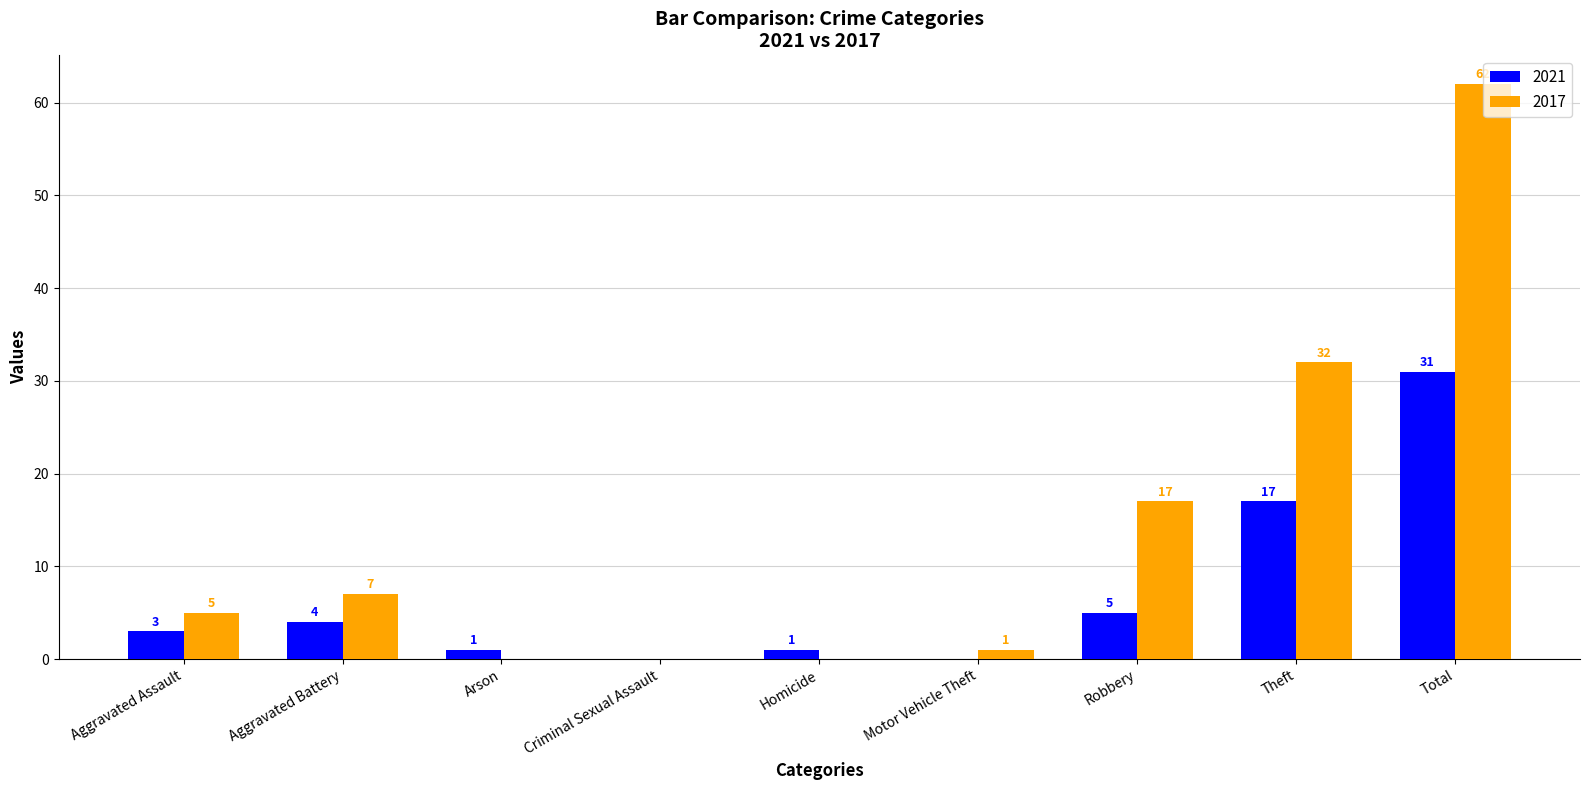

Is it true that 2021 equals 0 at Criminal Sexual Assault?

True